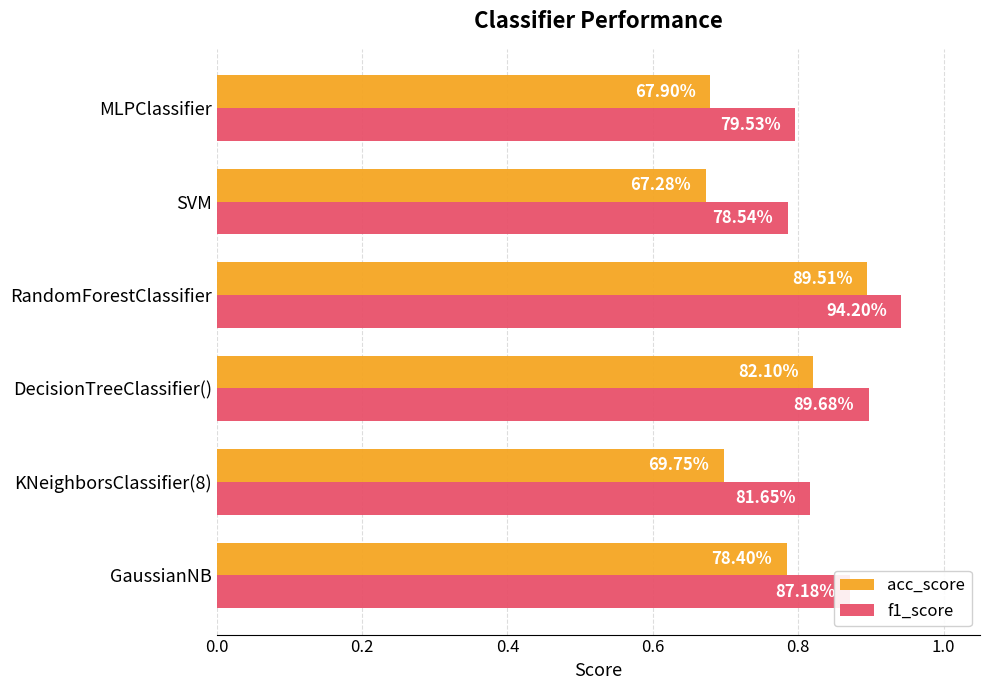

What are all the series names shown in the legend?

acc_score, f1_score